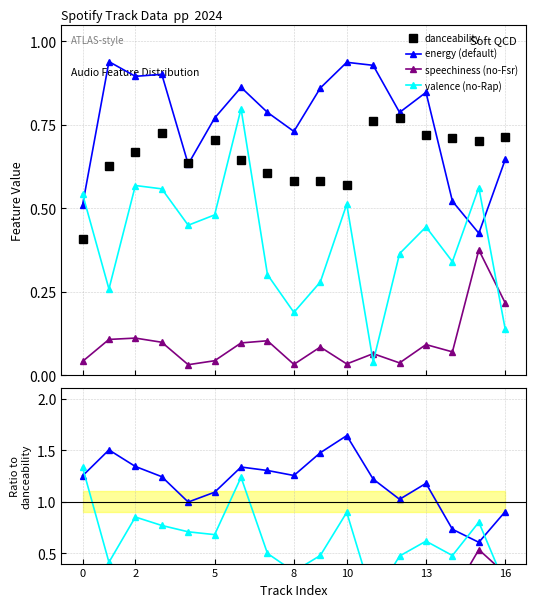

Which category has the highest value in the energy (default) series?

10